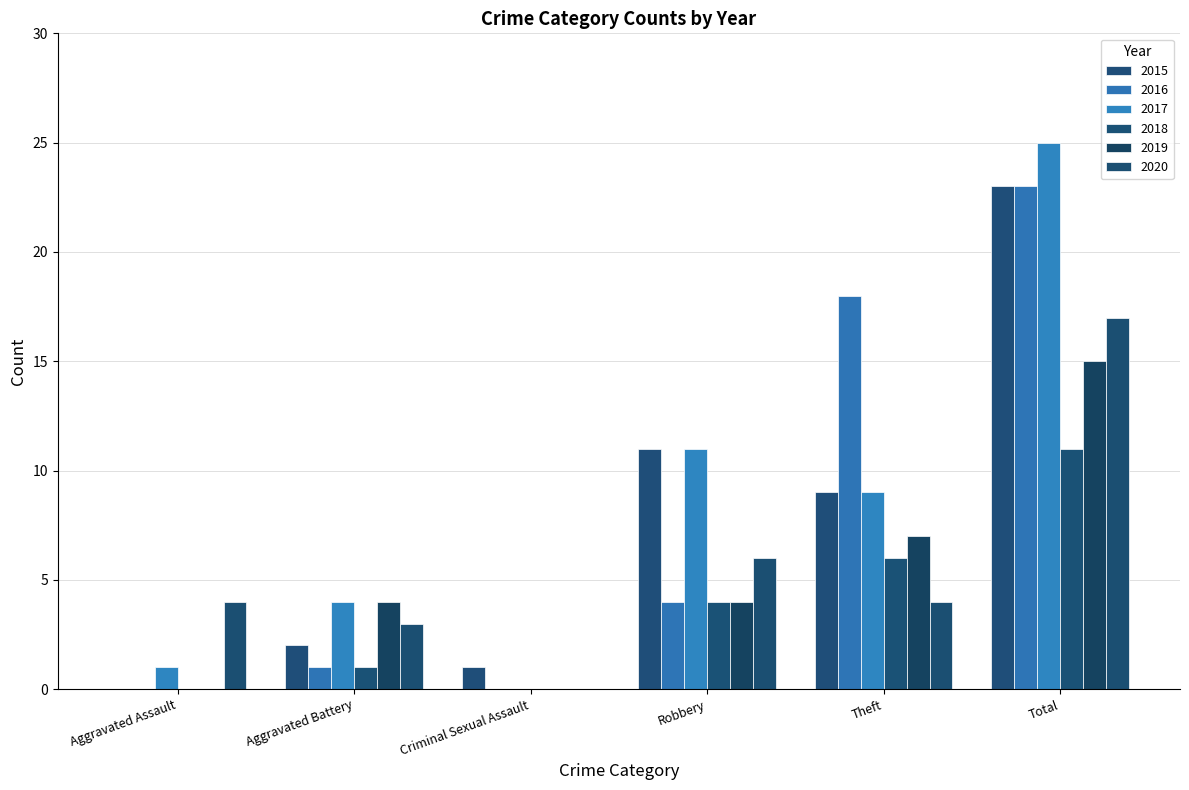

What is the spread (max minus min) of values at Criminal Sexual Assault?

1